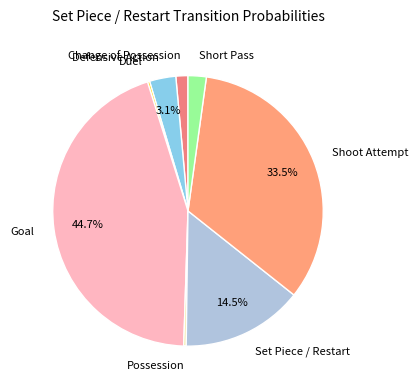

To the nearest percent, what is the average slice percentage?

12%